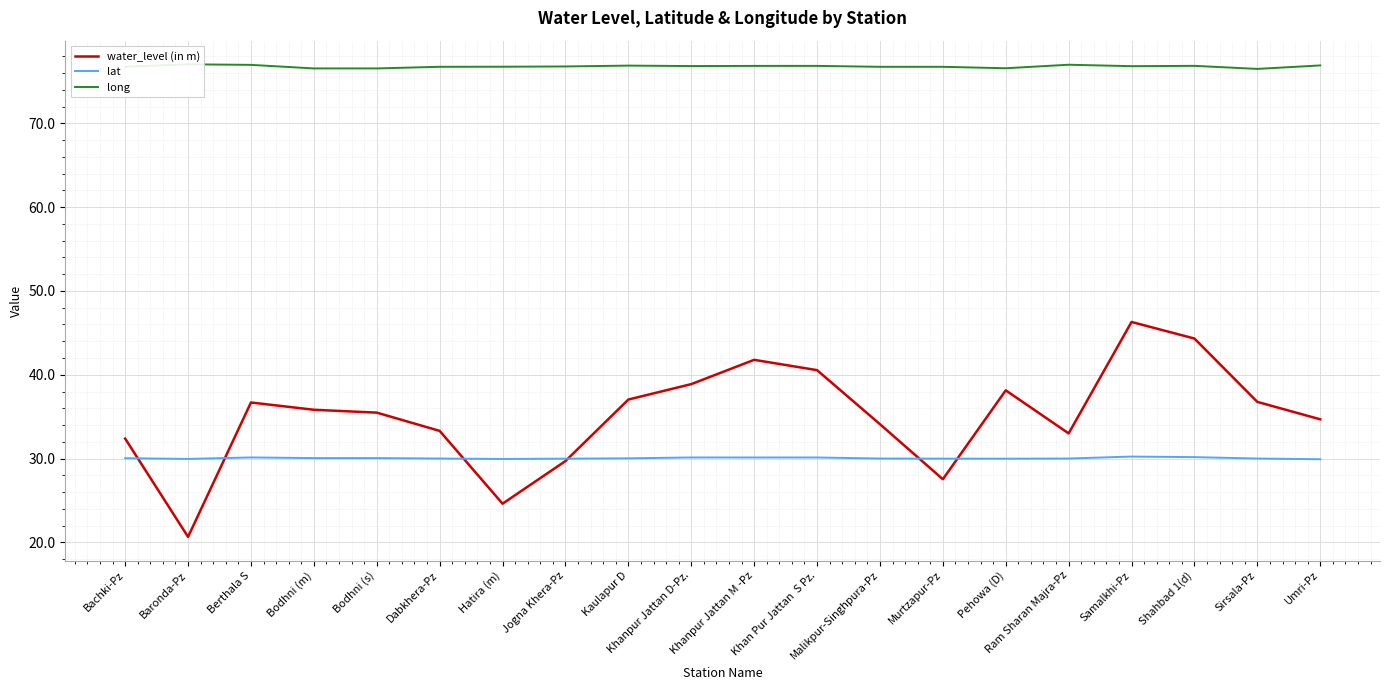

What is the spread (max minus min) of values at Jogna Khera-Pz?

47.1